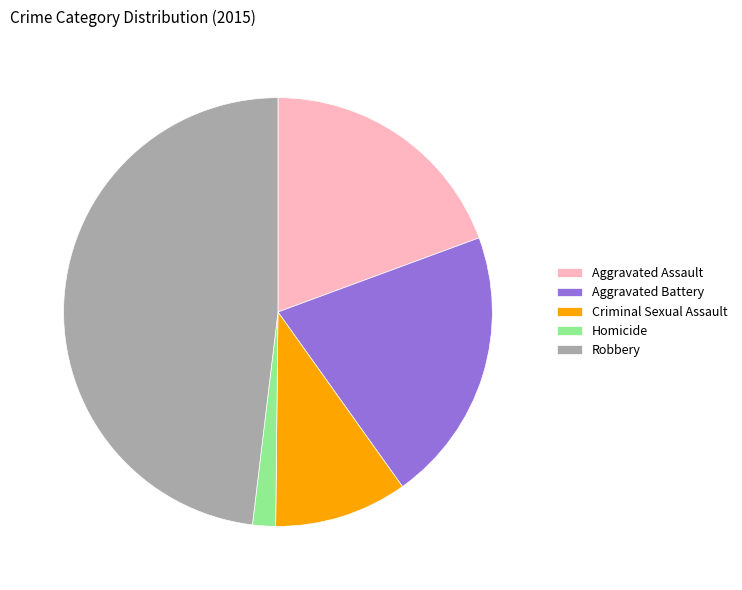

Which has a higher value, Robbery or Homicide?

Robbery